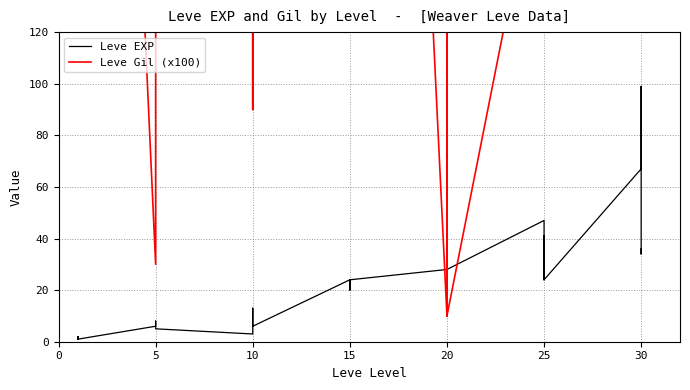

True or false: Leve Gil (x100) and Leve EXP cross at least once.

True